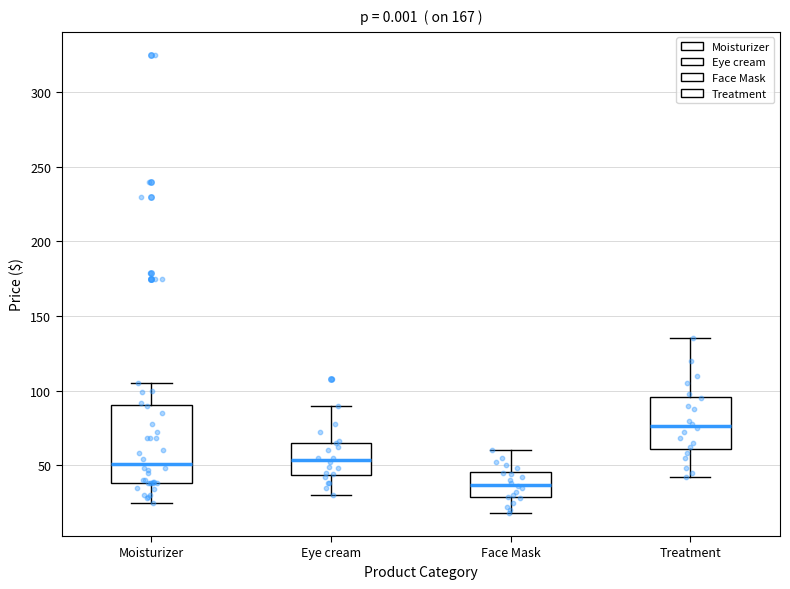

Reading left to right, transcribe this box plot: for each box, give where its median line is, the range the box spans, and where its two whiskers end, as read against the y-axis. The values are not printed on the chart, so give them approximately, as read against the axis.

Moisturizer: median 50, box 40 to 90, whiskers 25 to 105
Eye cream: median 55, box 45 to 65, whiskers 30 to 90
Face Mask: median 35, box 30 to 45, whiskers 20 to 60
Treatment: median 75, box 60 to 95, whiskers 40 to 135